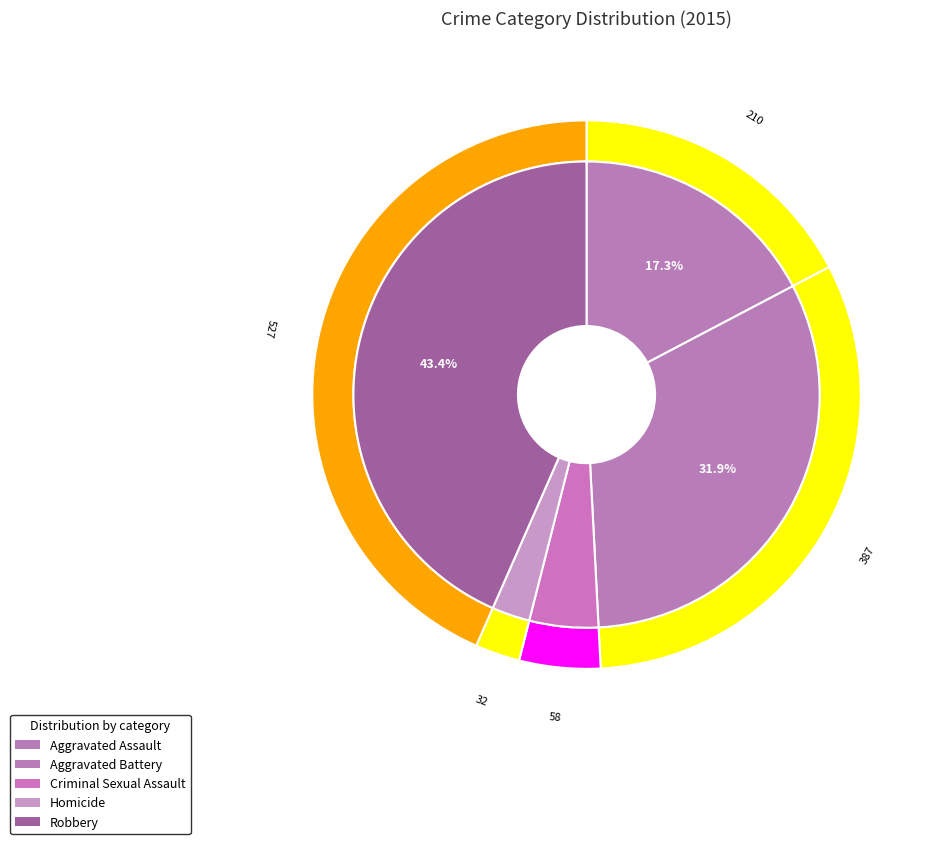

To the nearest percent, what is the difference between the largest and smallest slice percentages?

41%